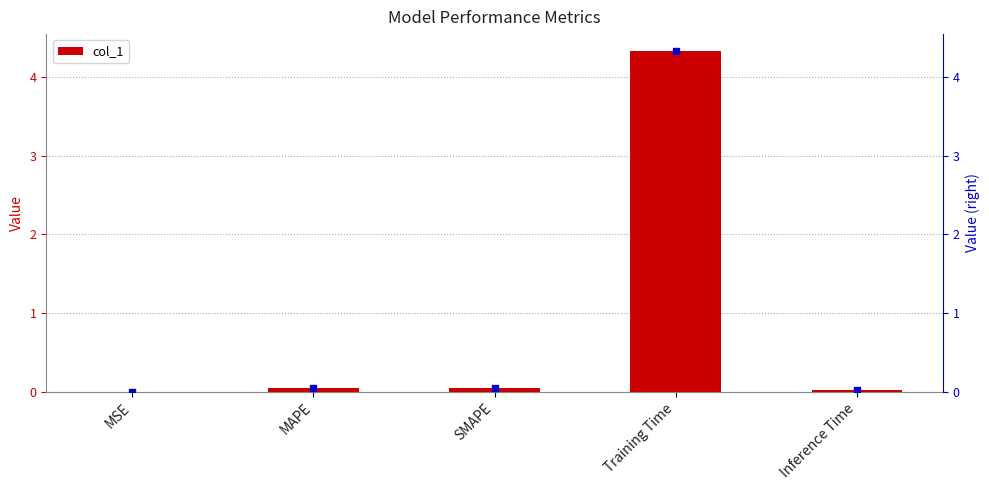

Is it true that the value at MAPE is 0.0?

True